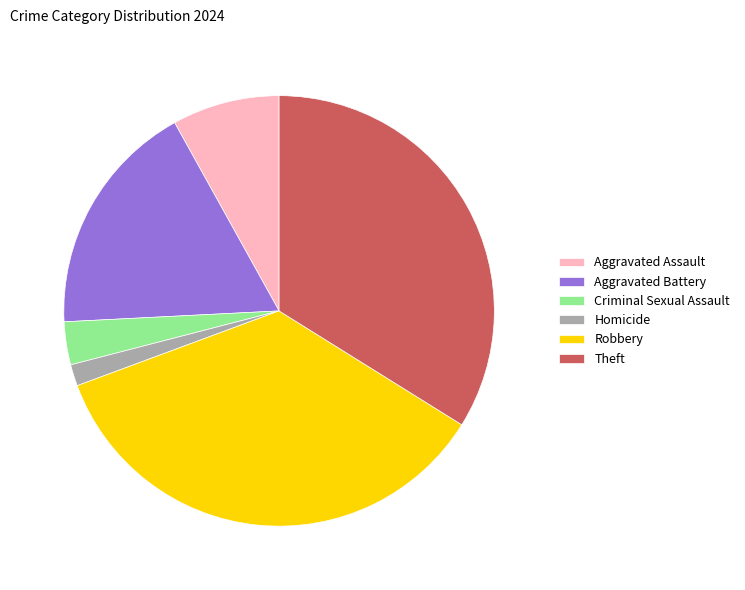

Which slice is the largest?

Robbery